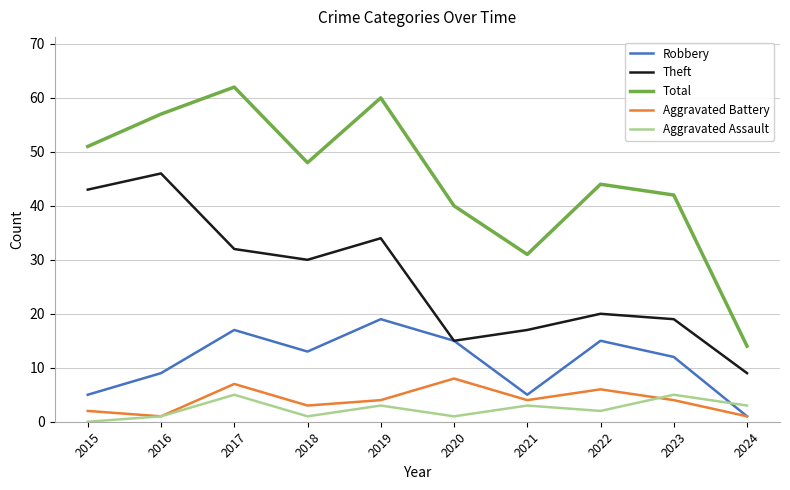

What are all the series names shown in the legend?

Robbery, Theft, Total, Aggravated Battery, Aggravated Assault